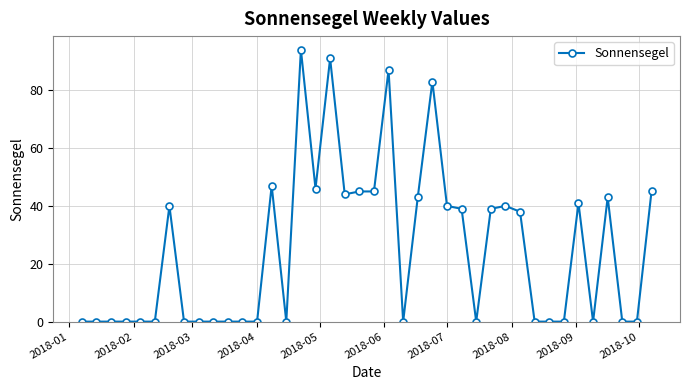

What is the maximum value shown in the chart?

94